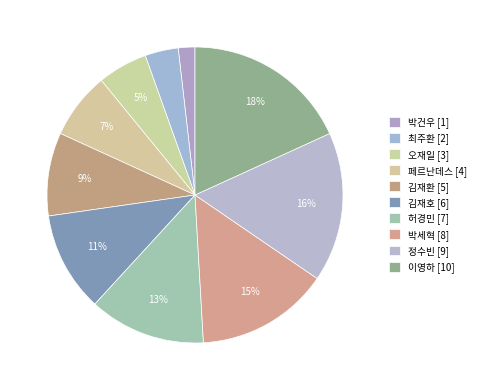

Count the number of slices in the pie.

10